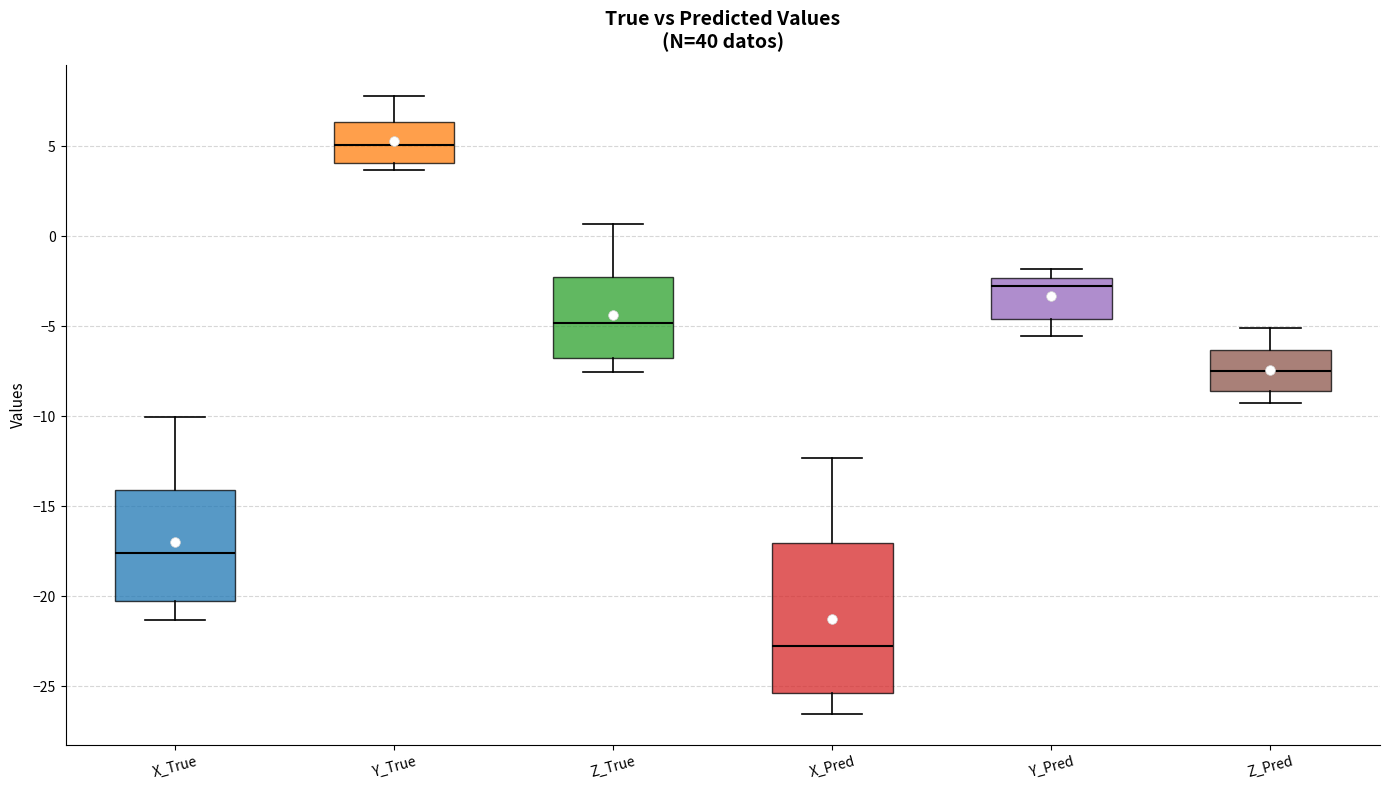

Reading left to right, transcribe this box plot: for each box, give where its median line is, the range the box spans, and where its two whiskers end, as read against the y-axis. The values are not printed on the chart, so give them approximately, as read against the axis.

X_True: median -17.5, box -20.0 to -14.0, whiskers -21.5 to -10.0
Y_True: median 5.0, box 4.0 to 6.5, whiskers 3.5 to 8.0
Z_True: median -5.0, box -7.0 to -2.5, whiskers -7.5 to 0.5
X_Pred: median -22.5, box -25.5 to -17.0, whiskers -26.5 to -12.5
Y_Pred: median -3.0, box -4.5 to -2.5, whiskers -5.5 to -2.0
Z_Pred: median -7.5, box -8.5 to -6.5, whiskers -9.5 to -5.0